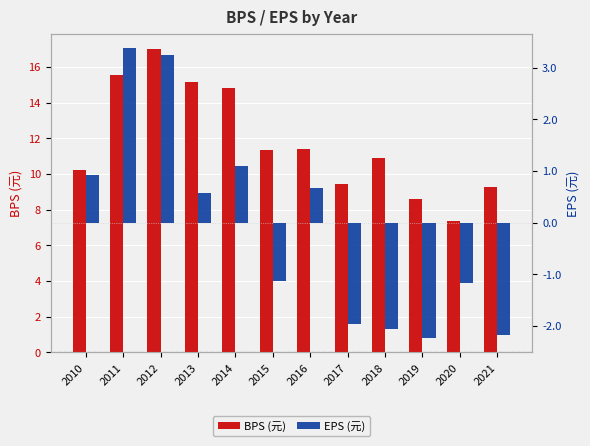

At which category is the sum across all series the highest?

2012